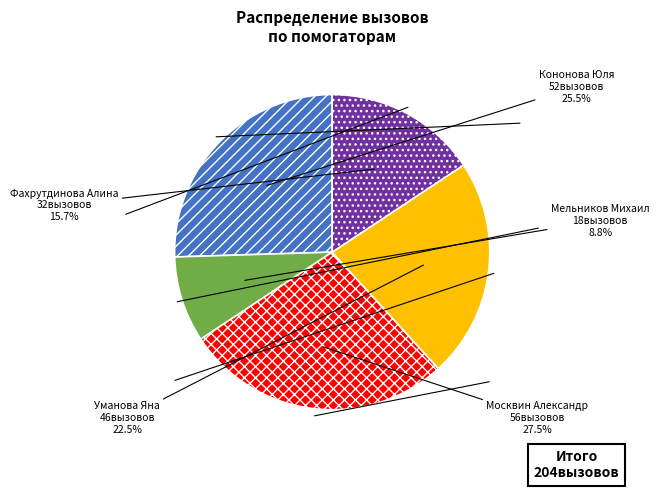

Does any single category account for the majority?

No